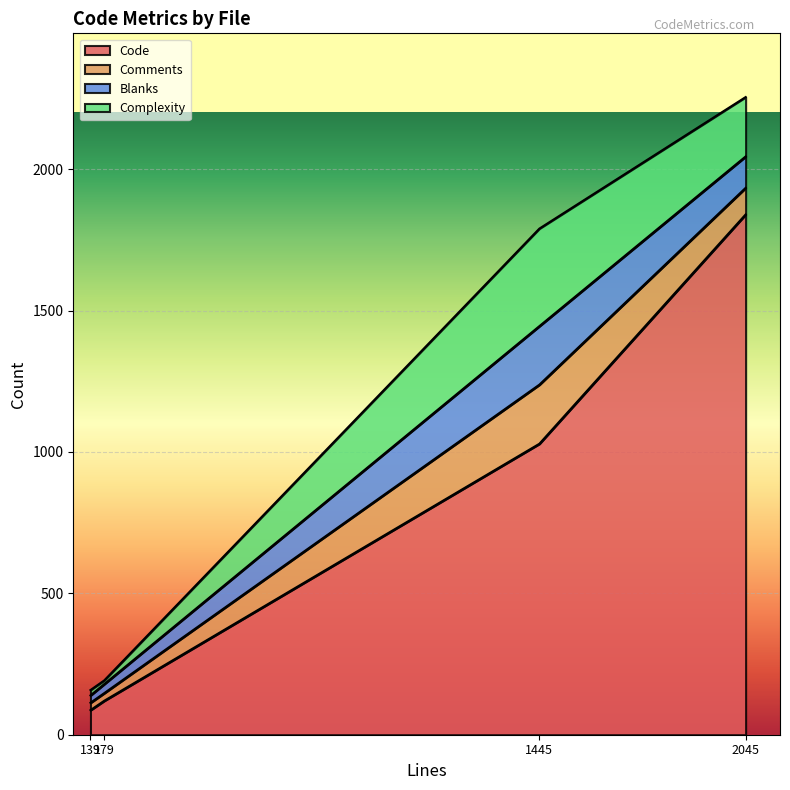

Reading left to right, what are all the values shown in this chart?

Code: test1.in (179)=120	env.cpp (1445)=1029	common.cpp (2045)=1840	__fish_print_packages.fish (139)=87
Comments: test1.in (179)=27	env.cpp (1445)=209	common.cpp (2045)=94	__fish_print_packages.fish (139)=26
Blanks: test1.in (179)=32	env.cpp (1445)=207	common.cpp (2045)=111	__fish_print_packages.fish (139)=26
Complexity: test1.in (179)=13	env.cpp (1445)=345	common.cpp (2045)=210	__fish_print_packages.fish (139)=19